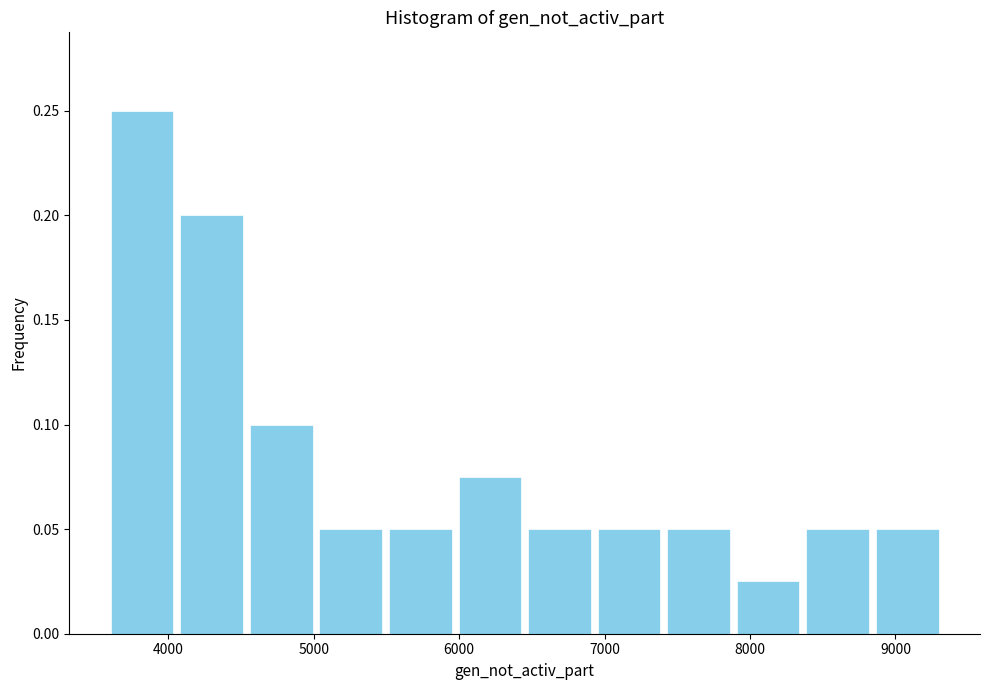

How tall is the bar that spans 7400 to 7900 on the x-axis? Neither the bar edges nor the heights are printed on the chart, so give them approximately, as read against the axes.

0.050